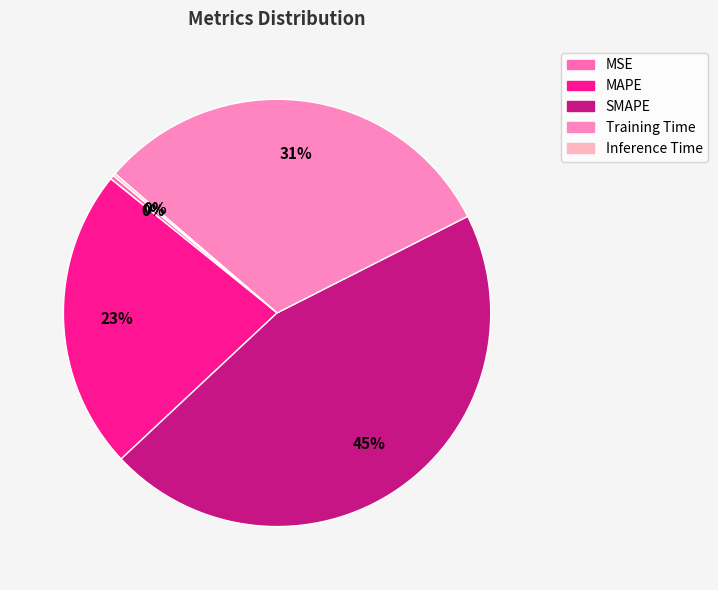

Rank the categories by value from lowest to highest.

Inference Time, MSE, MAPE, Training Time, SMAPE